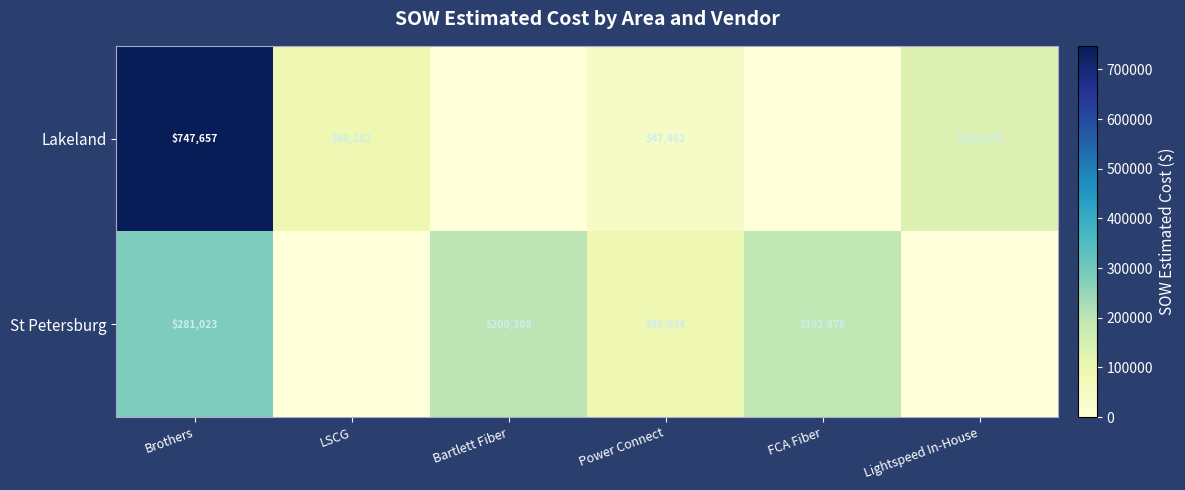

At Power Connect, list the series in order from smallest to largest.

Lakeland, St Petersburg